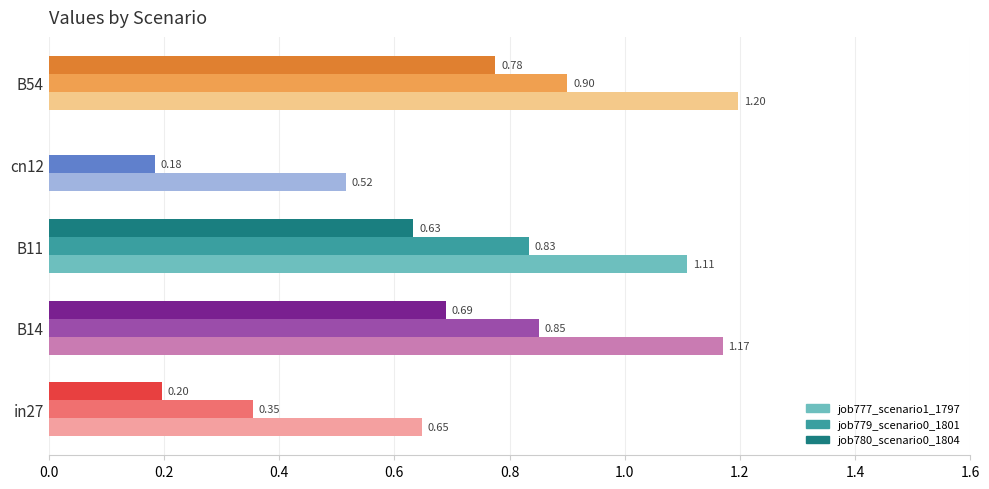

What is the total value across all series at B11?

2.6